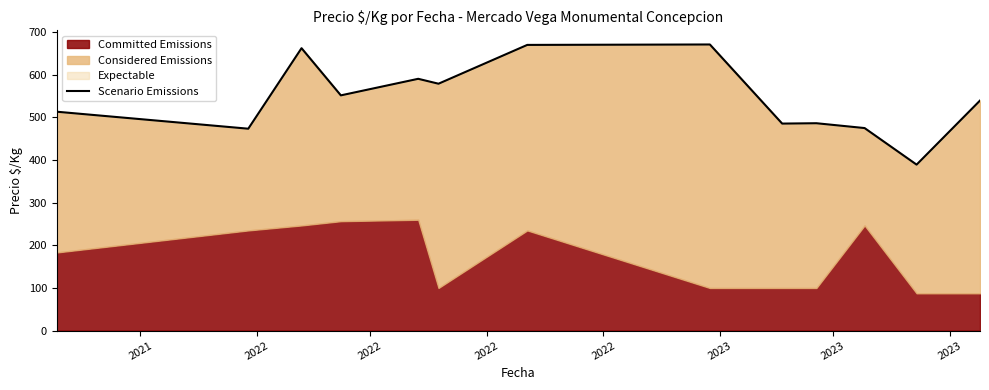

Count the number of values greater than 539.

7